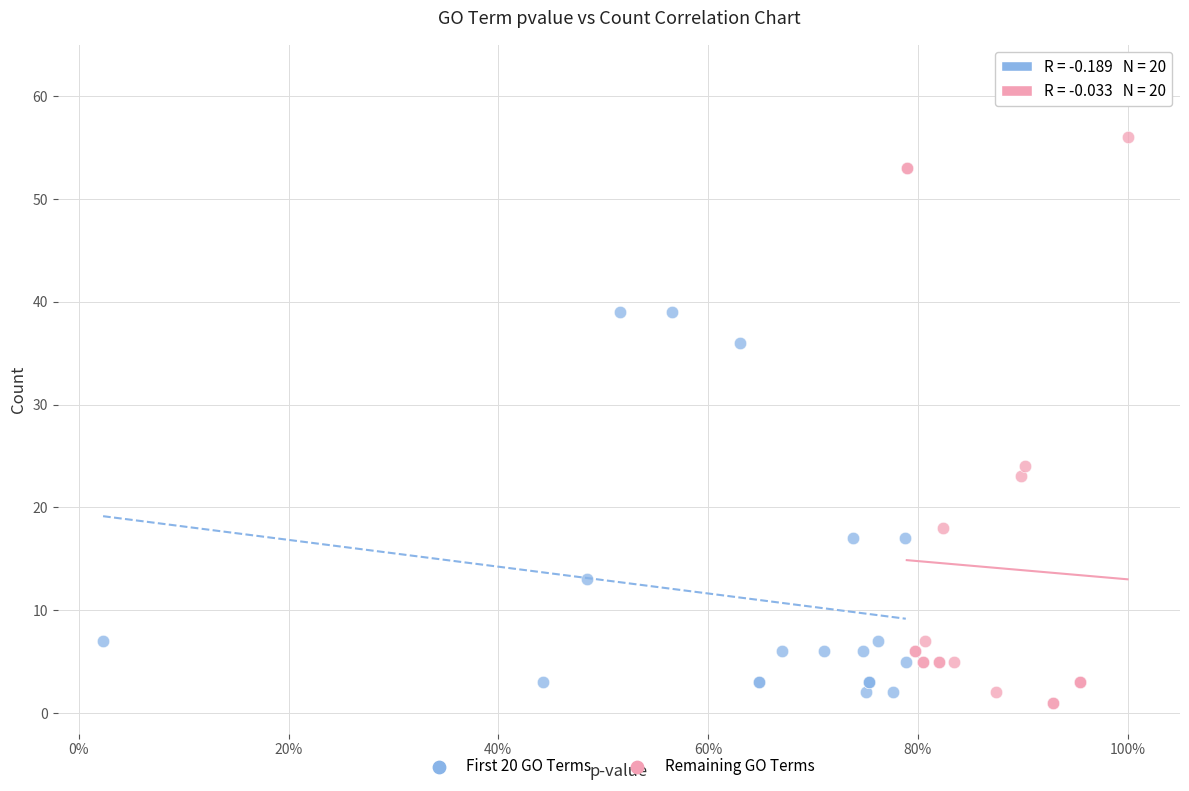

Which series contains the highest Y value?

Remaining GO Terms